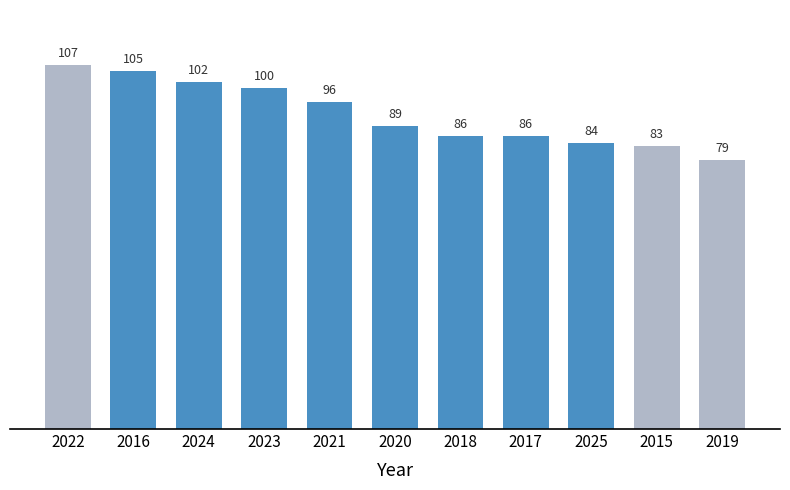

The value at 2016 is 105. True or false?

True